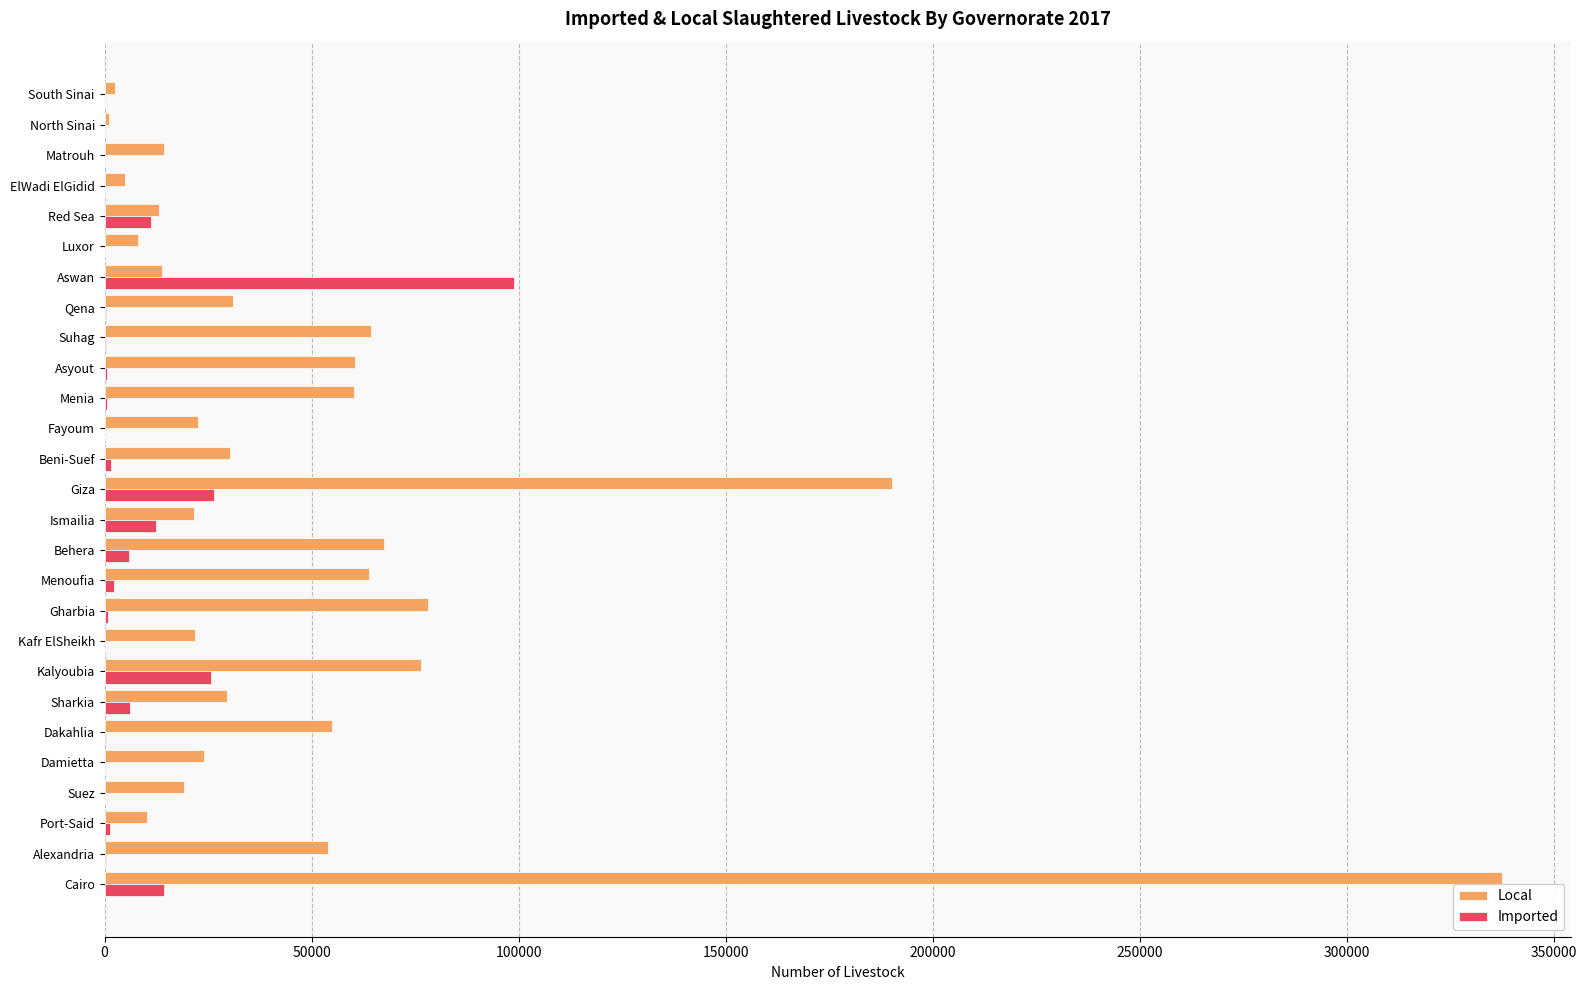

The value of Local at Qena is 7854. True or false?

False